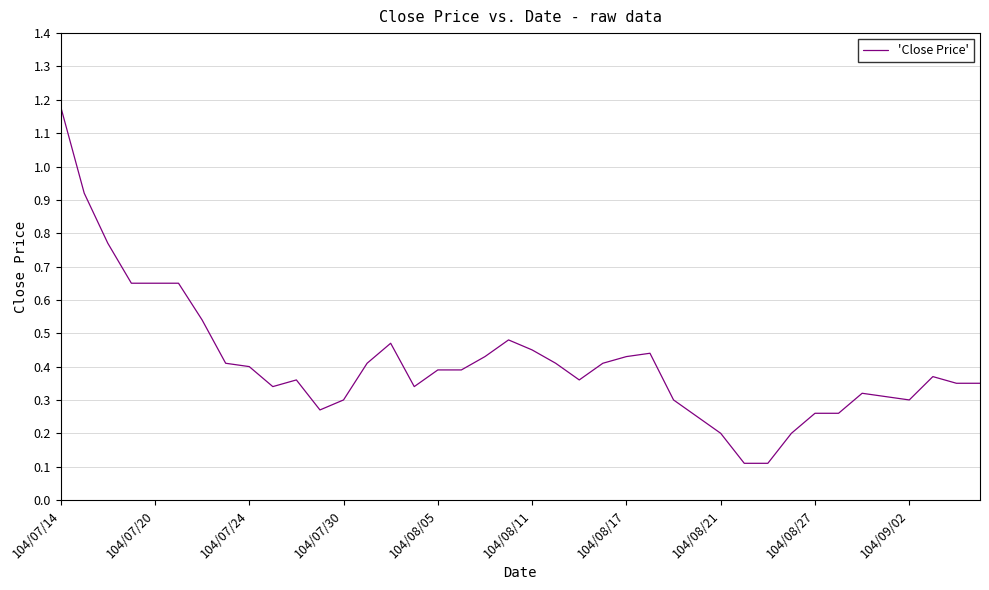

What is the difference between the maximum and minimum values?

1.1